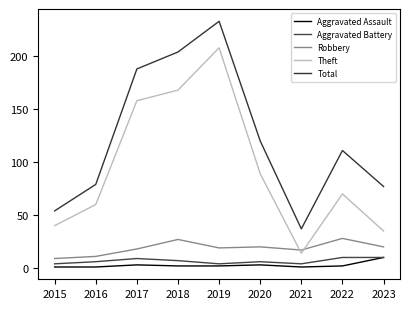

Where is the first local minimum for Robbery?

2019